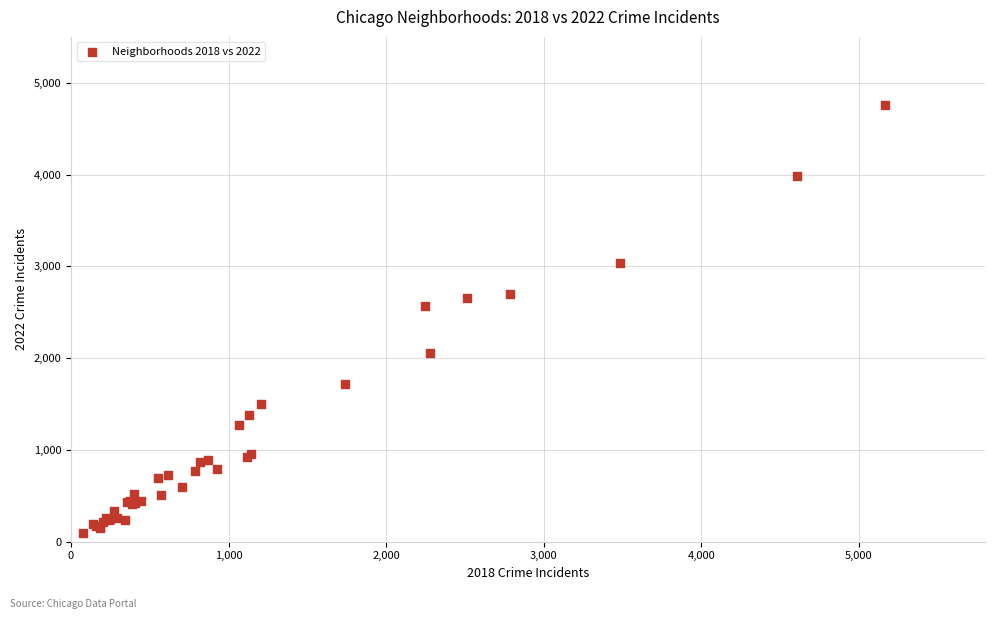

What Y value in the scatter plot is closest to 2430?

2566